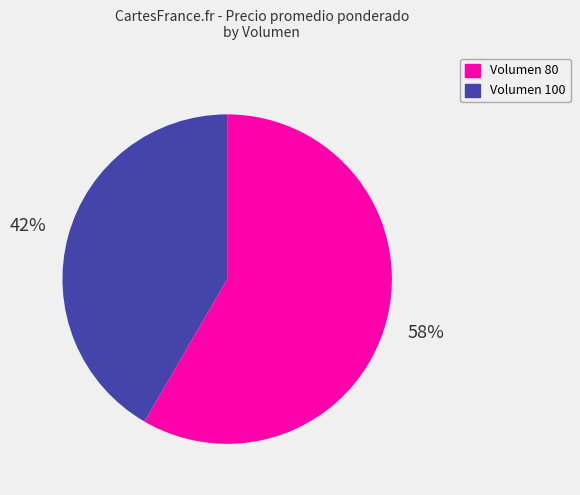

Is the sum of Volumen 80 and Volumen 100 greater than half?

Yes